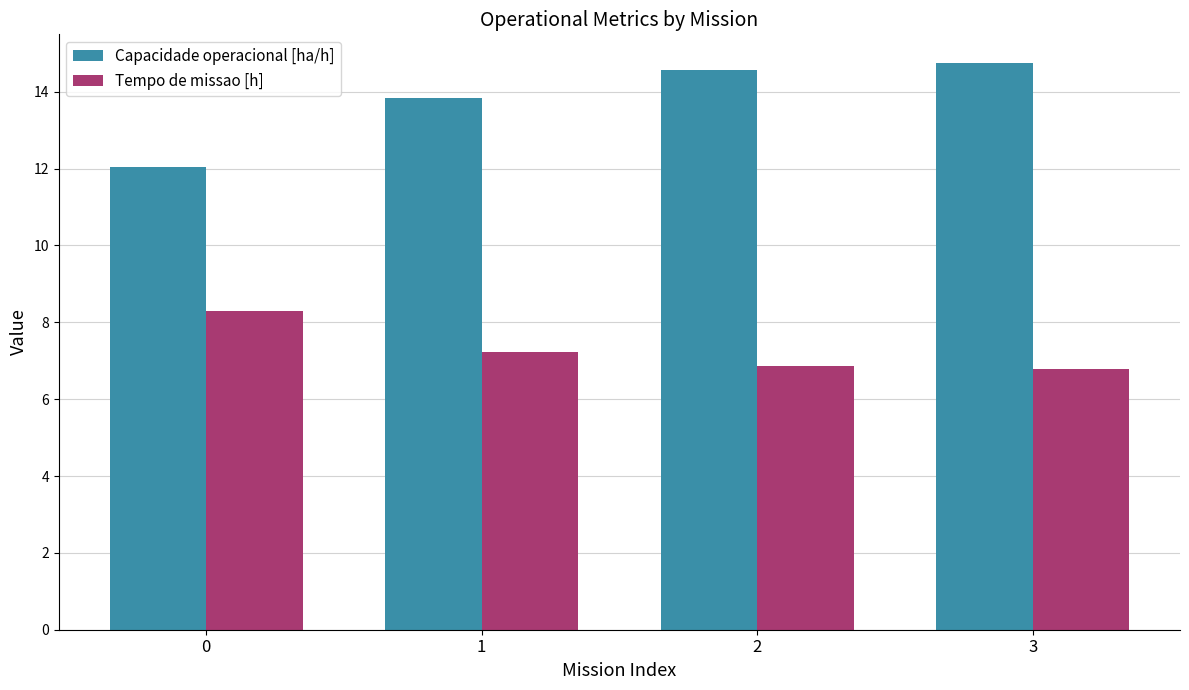

List the series in order of their overall mean, highest first.

Capacidade operacional [ha/h], Tempo de missao [h]